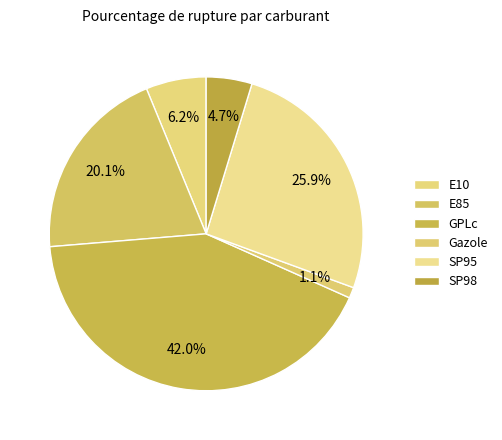

How much of the chart is everything except SP95?

74.1%